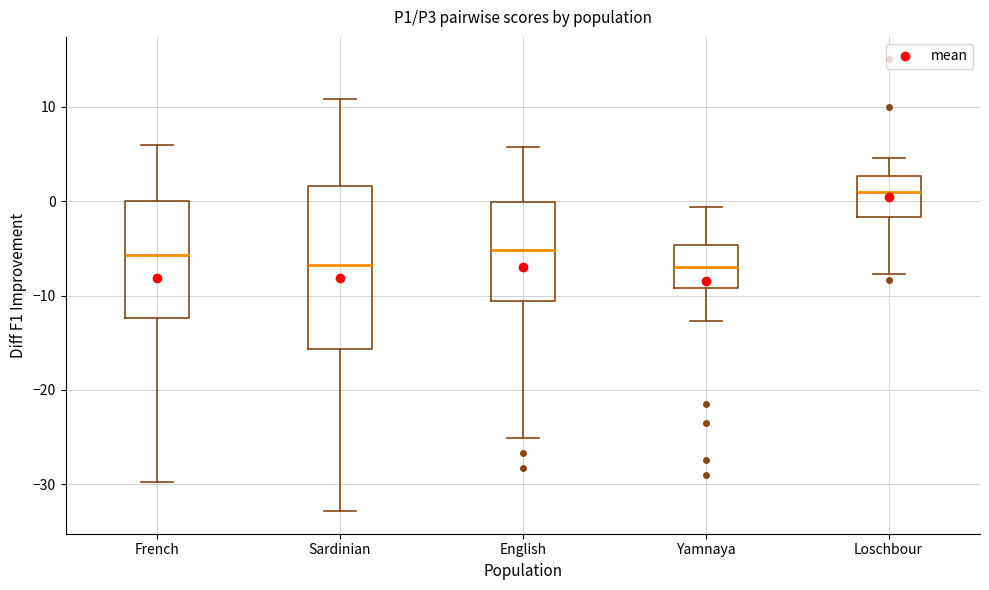

Reading left to right, read every box against the y-axis: the position of its median line, the range the box covers, and the ends of its whiskers. The values are not printed on the chart, so give them approximately, as read against the axis.

French: median -6, box -12 to 0, whiskers -30 to 6
Sardinian: median -7, box -16 to 2, whiskers -33 to 11
English: median -5, box -11 to 0, whiskers -25 to 6
Yamnaya: median -7, box -9 to -5, whiskers -13 to -1
Loschbour: median 1, box -2 to 3, whiskers -8 to 5